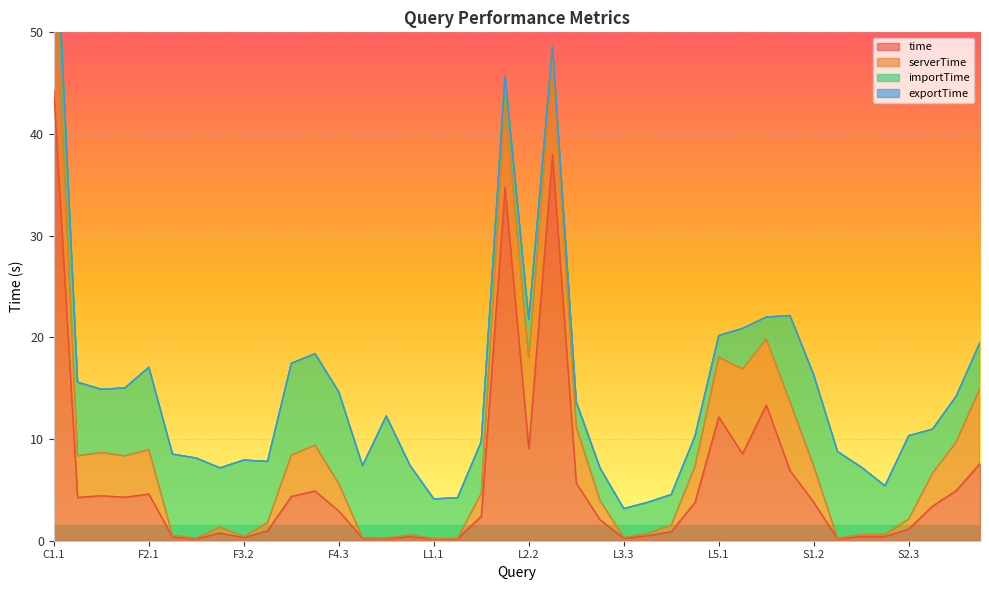

What is the spread (max minus min) of values at L5.2?

8.5